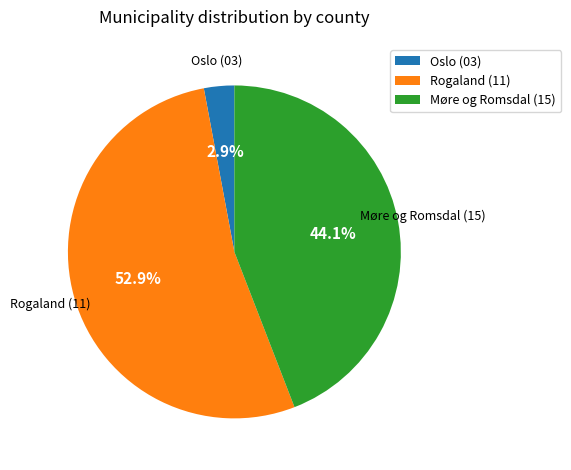

Count the number of slices in the pie.

3